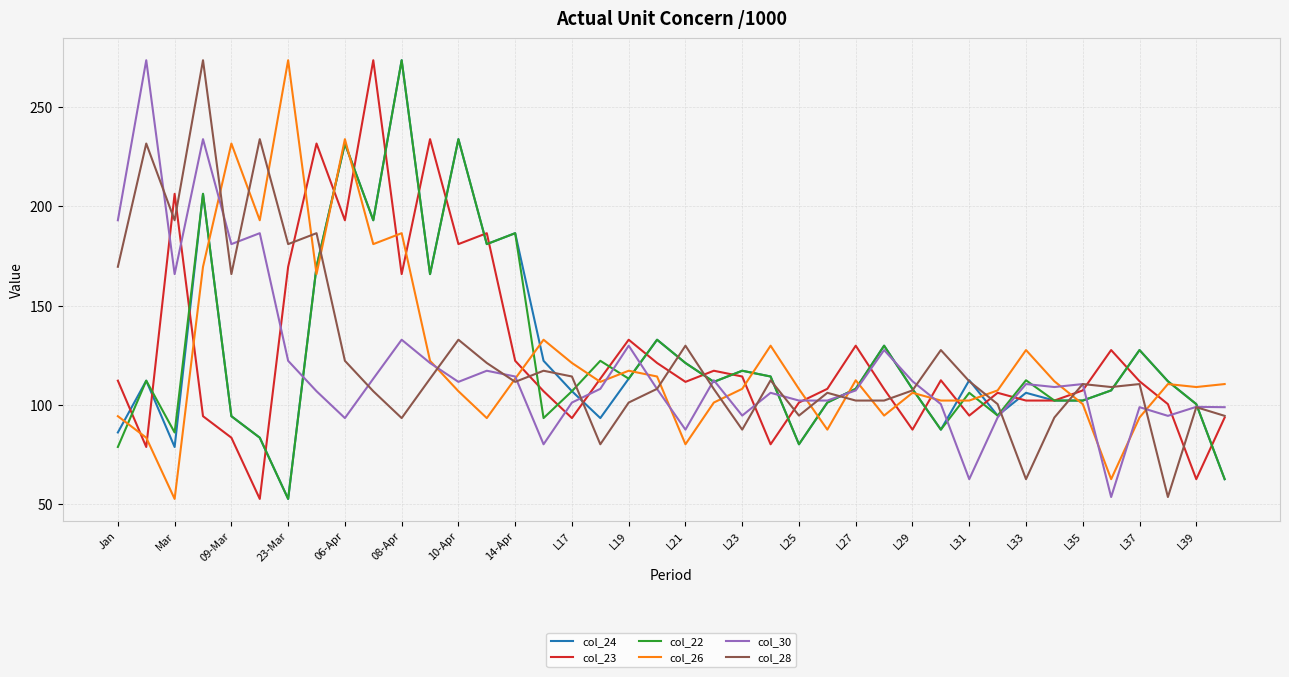

What is the greatest value displayed?

273.4